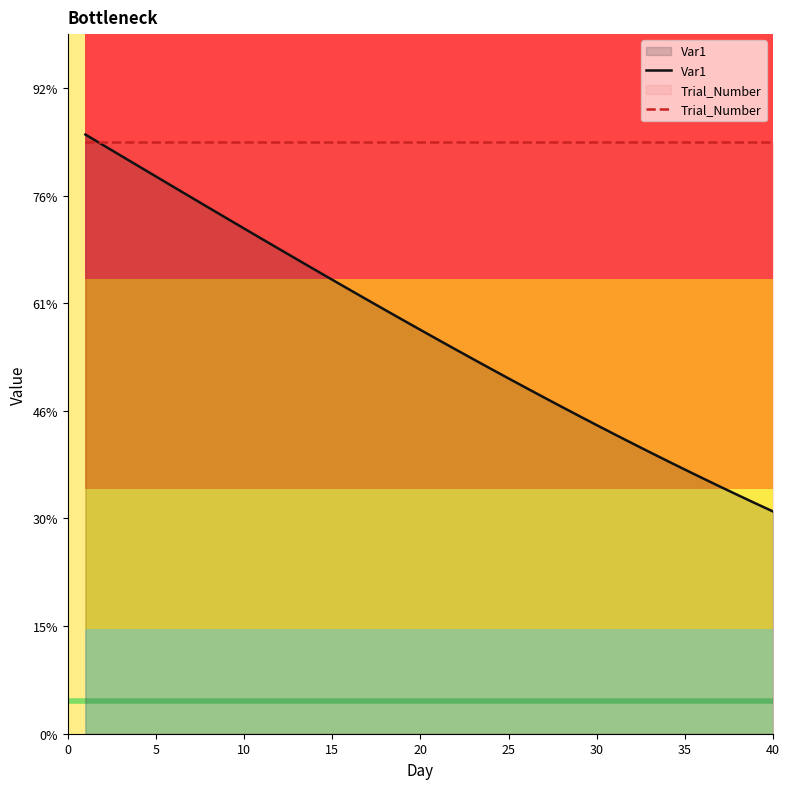

How many times do Trial_Number and Var1 cross each other?

1